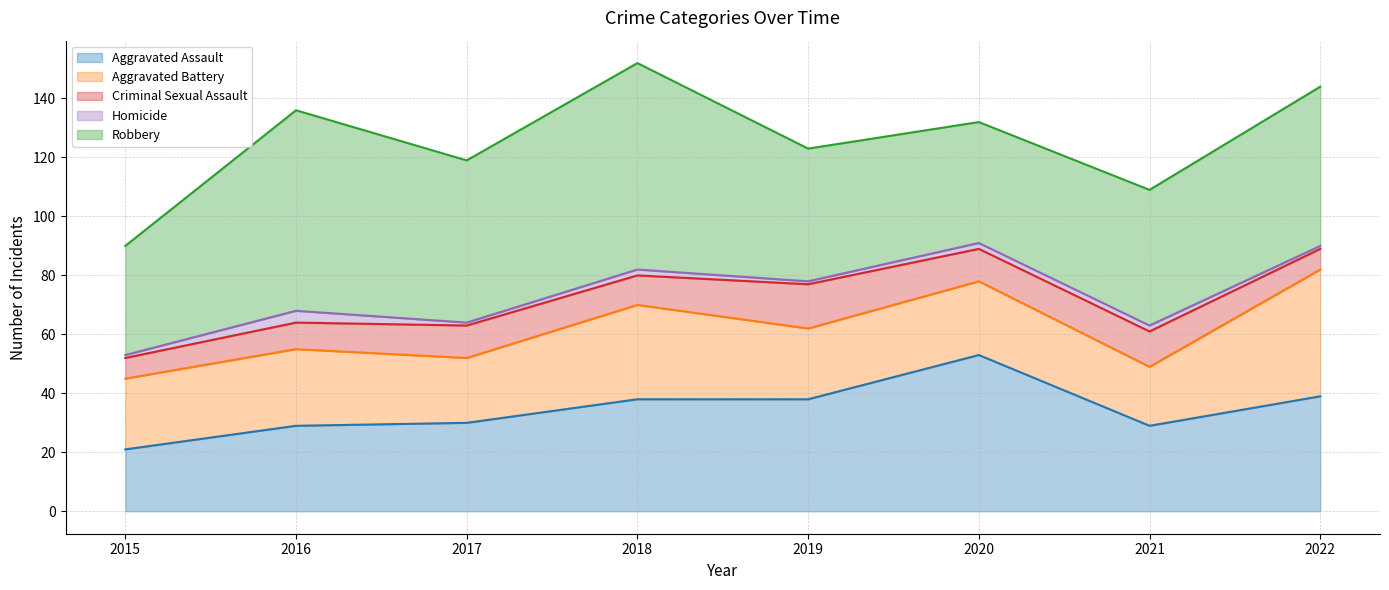

Where is the first local maximum for Aggravated Battery?

2016